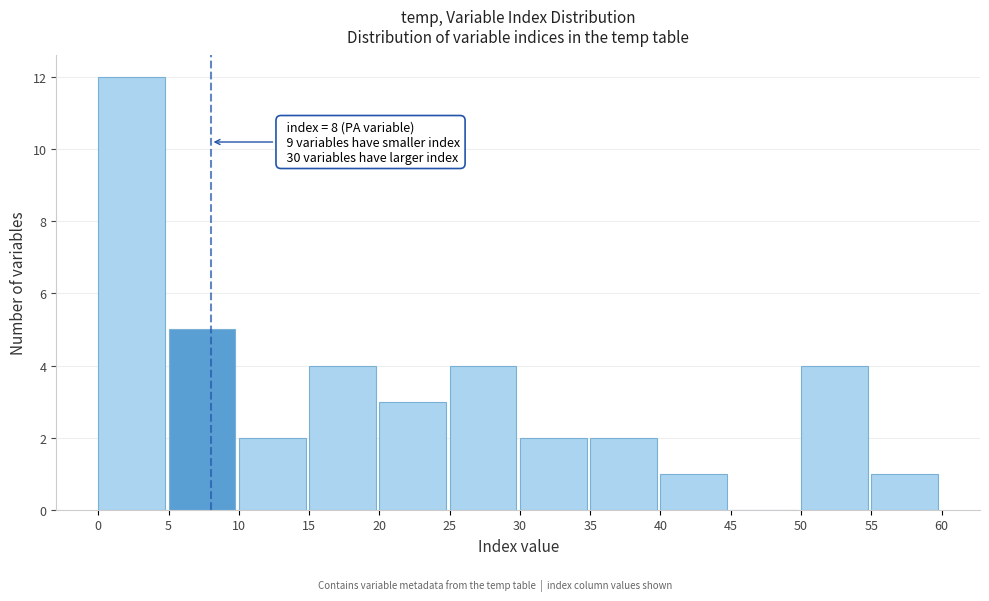

Over which range of the x-axis is the bar tallest?

0 to 5